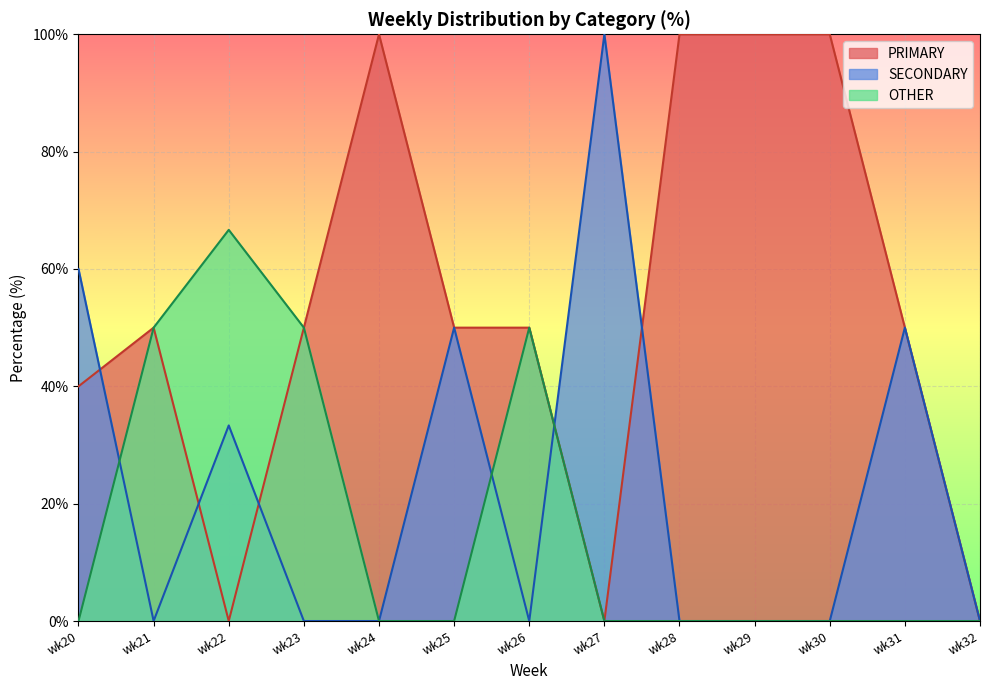

At wk23, list the series in order from largest to smallest.

PRIMARY, OTHER, SECONDARY